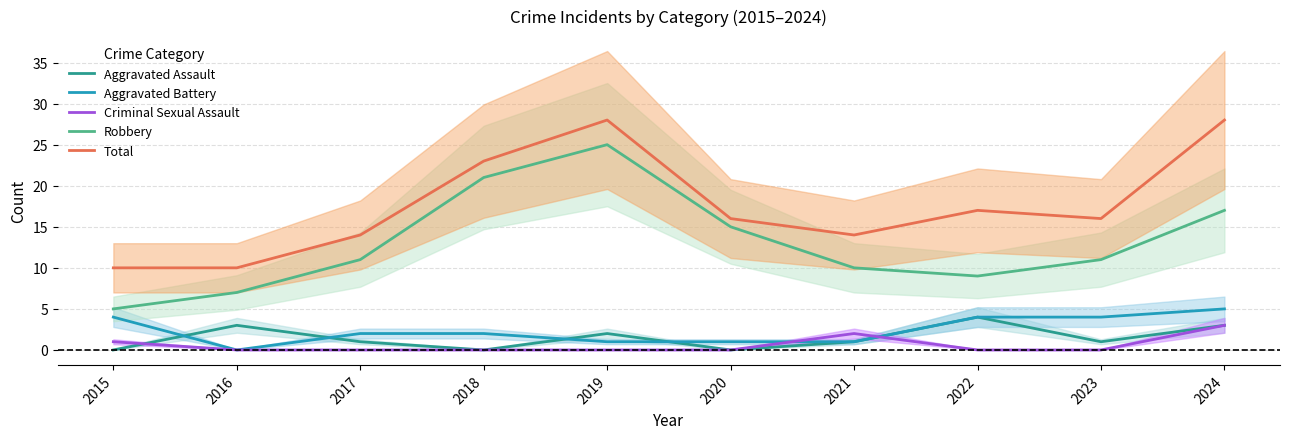

True or false: Criminal Sexual Assault has a value of -1 at 2016.

False